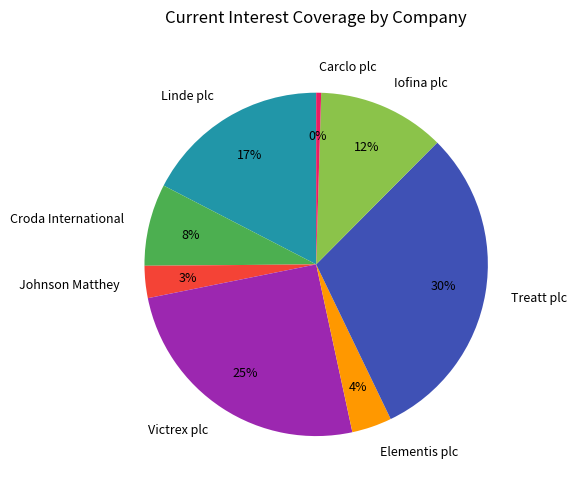

Is it true that Croda International is 1% of the pie?

False